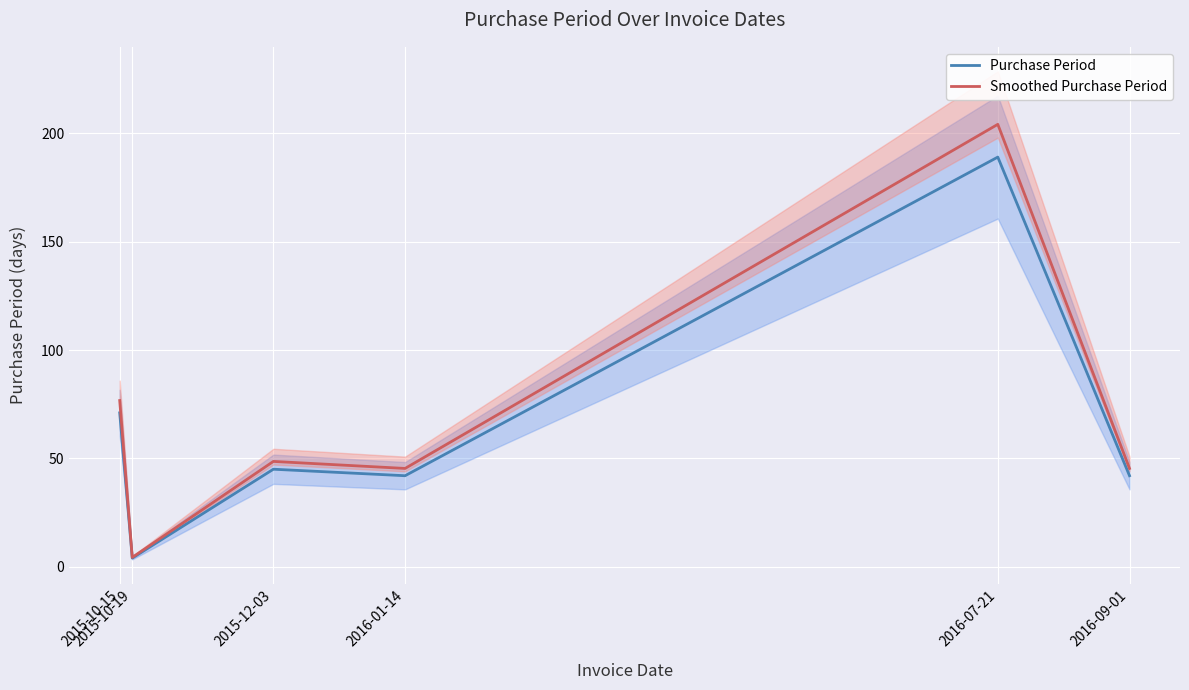

Reading right to left, what are all the values shown in this chart?

Purchase Period: 2016-09-01=42.0	2016-07-21=189.0	2016-01-14=42.0	2015-12-03=45.0	2015-10-19=4.0	2015-10-15=71.0
Smoothed Purchase Period: 2016-09-01=45.4	2016-07-21=204.1	2016-01-14=45.4	2015-12-03=48.6	2015-10-19=4.3	2015-10-15=76.7